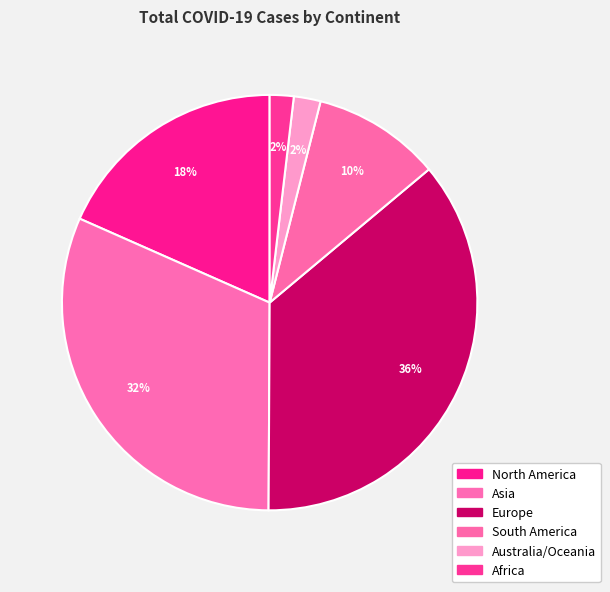

Is Australia/Oceania the majority of the pie?

No